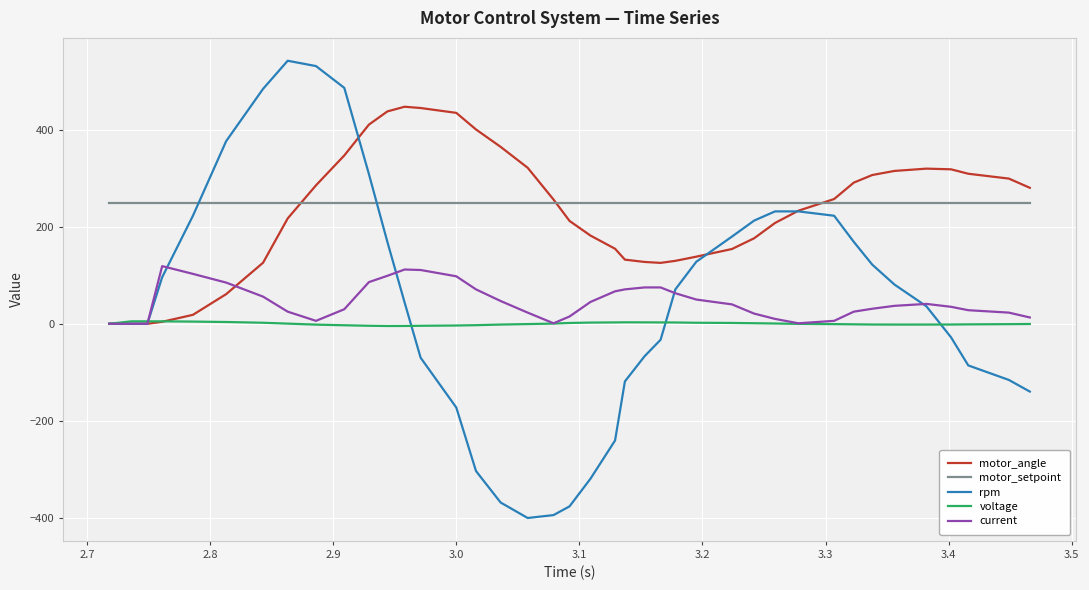

Rank the series by their maximum value, from lowest to highest.

voltage, current, motor_setpoint, motor_angle, rpm